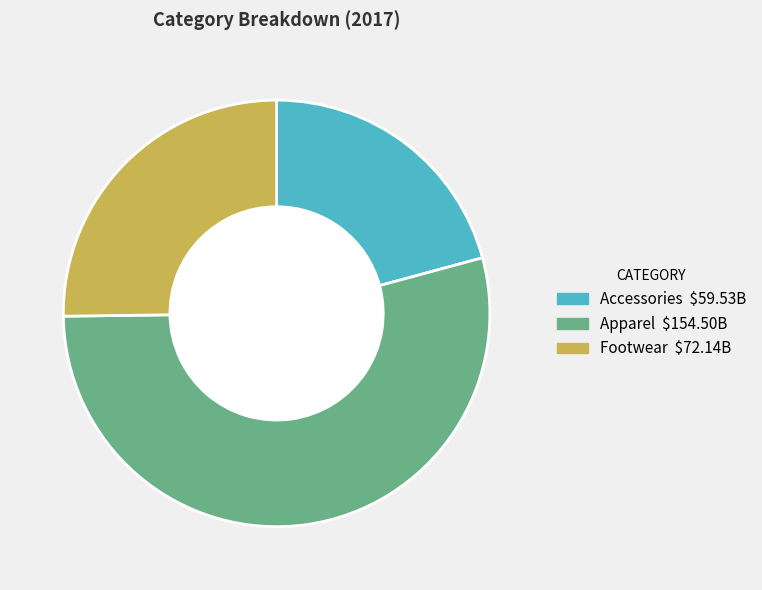

The Footwear slice represents 14% of the pie. True or false?

False